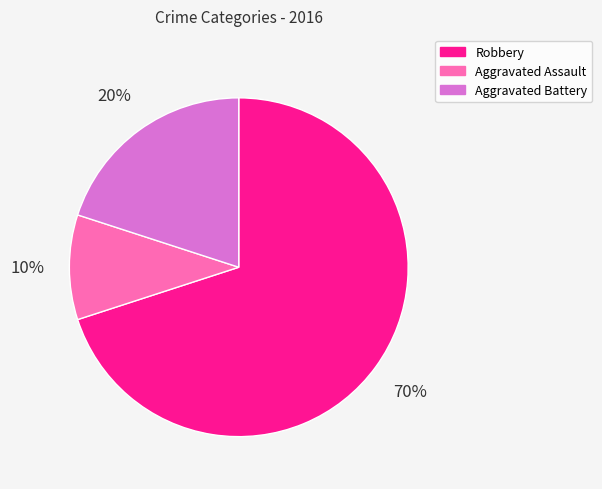

How many slices are in this pie chart?

3